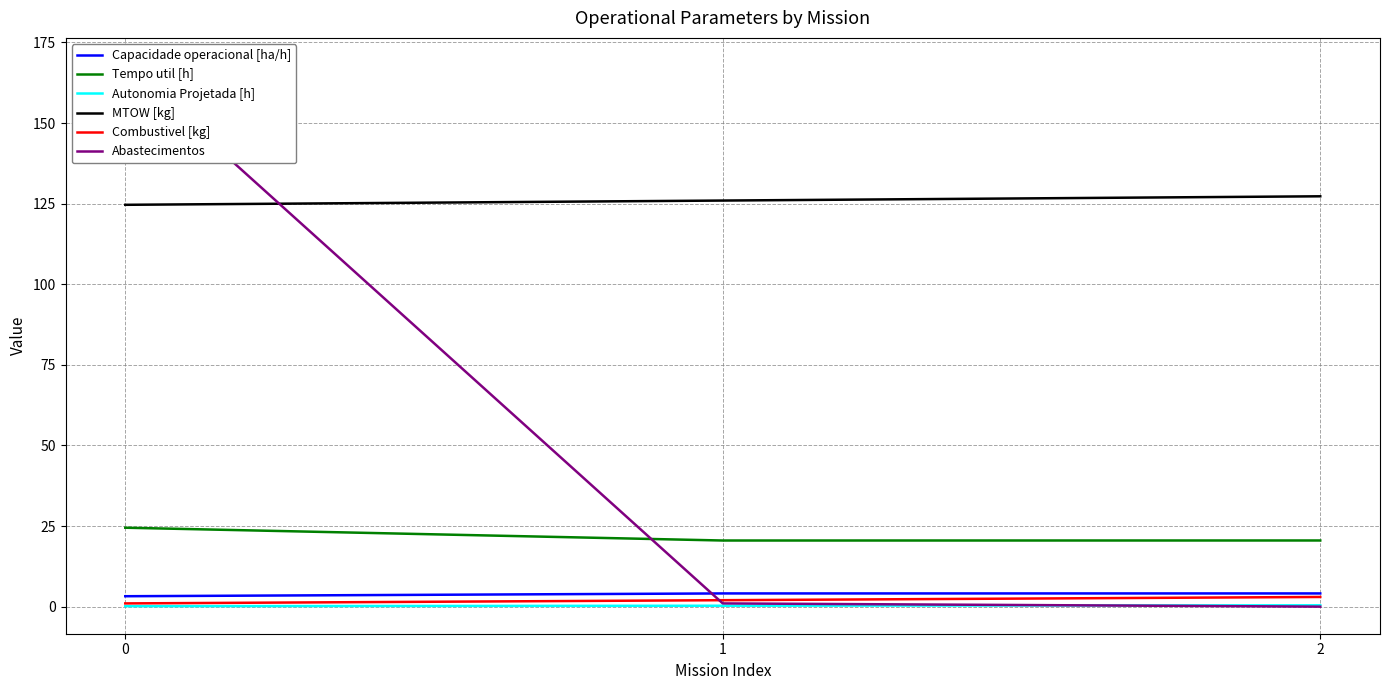

What is the sum of the Abastecimentos values at 2 and 1?

1.0